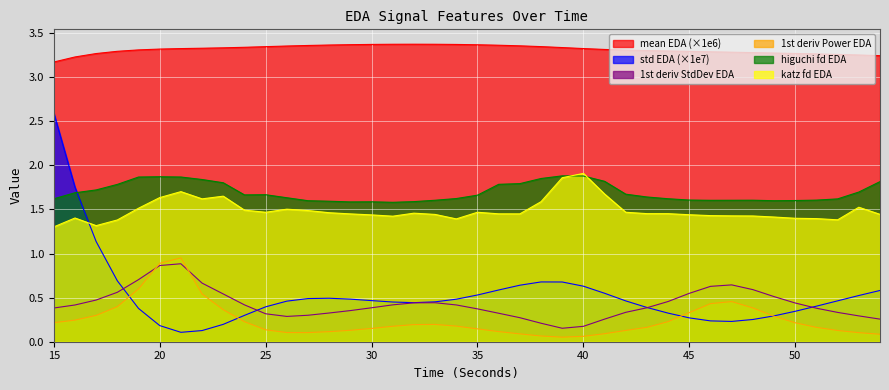

True or false: higuchi_fd_EDA has a value of 2.7 at 20.

False